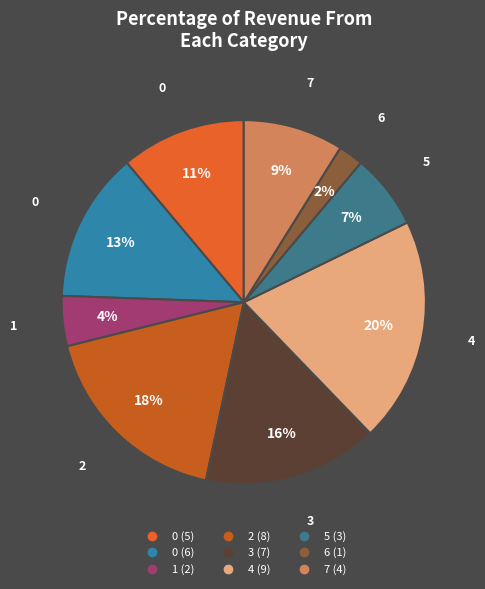

Which category has the biggest portion of the pie?

4